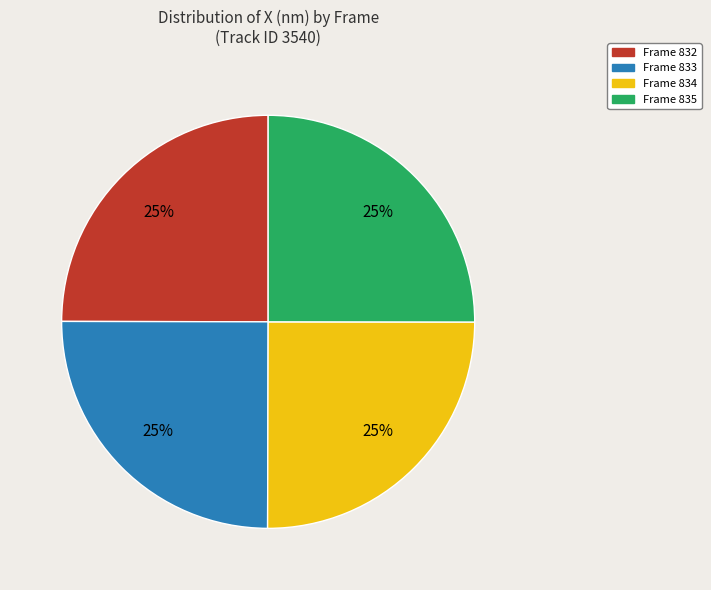

What percentage is the Frame 834 slice, to the nearest percent?

25%